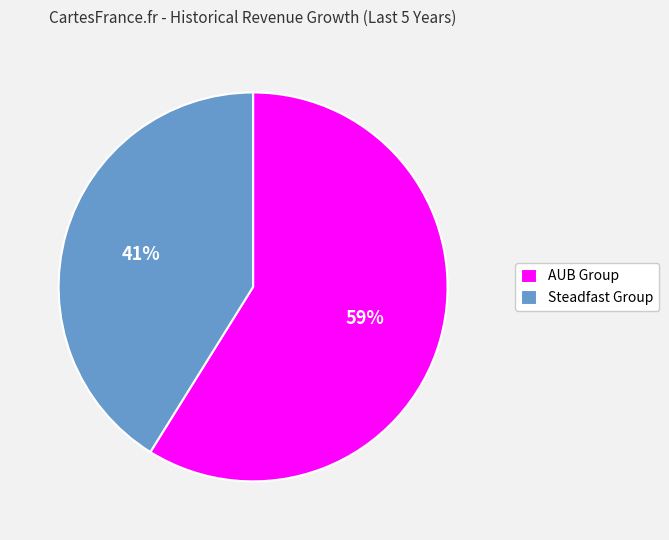

Do Steadfast Group and AUB Group together represent more than half of the pie?

Yes